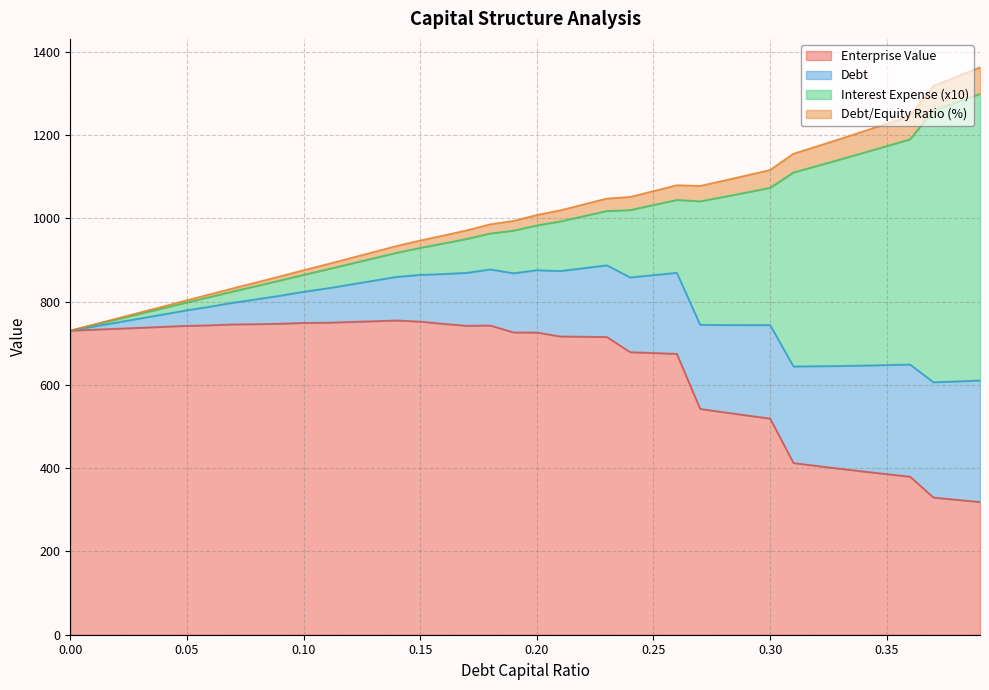

True or false: enterprise_value and debt cross at least once.

False